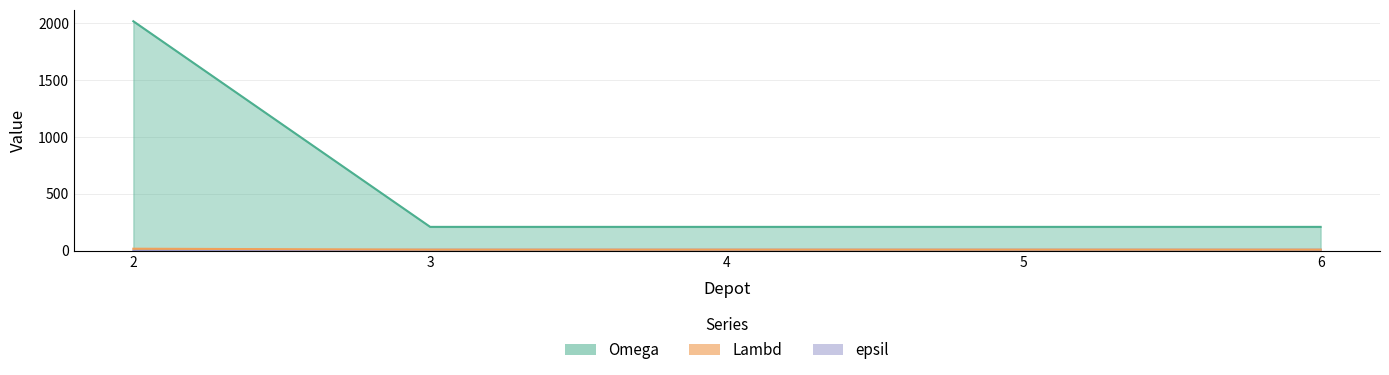

Which category has the lowest value across all series?

2